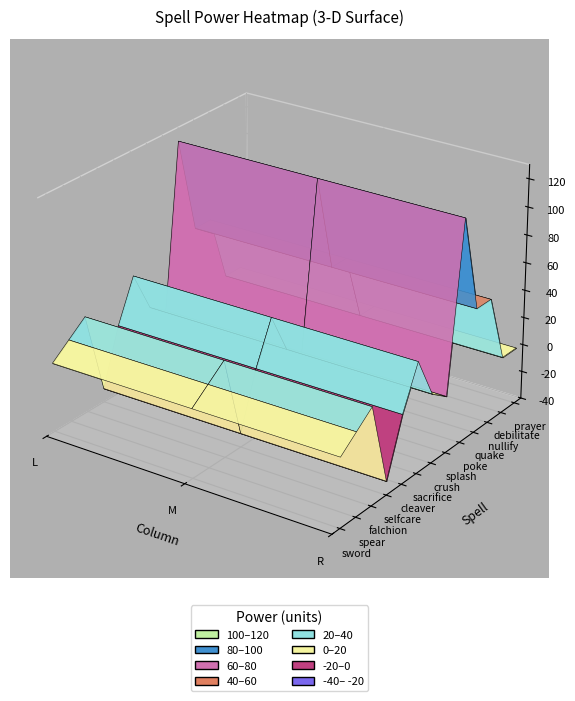

Count the number of categories in the chart.

13